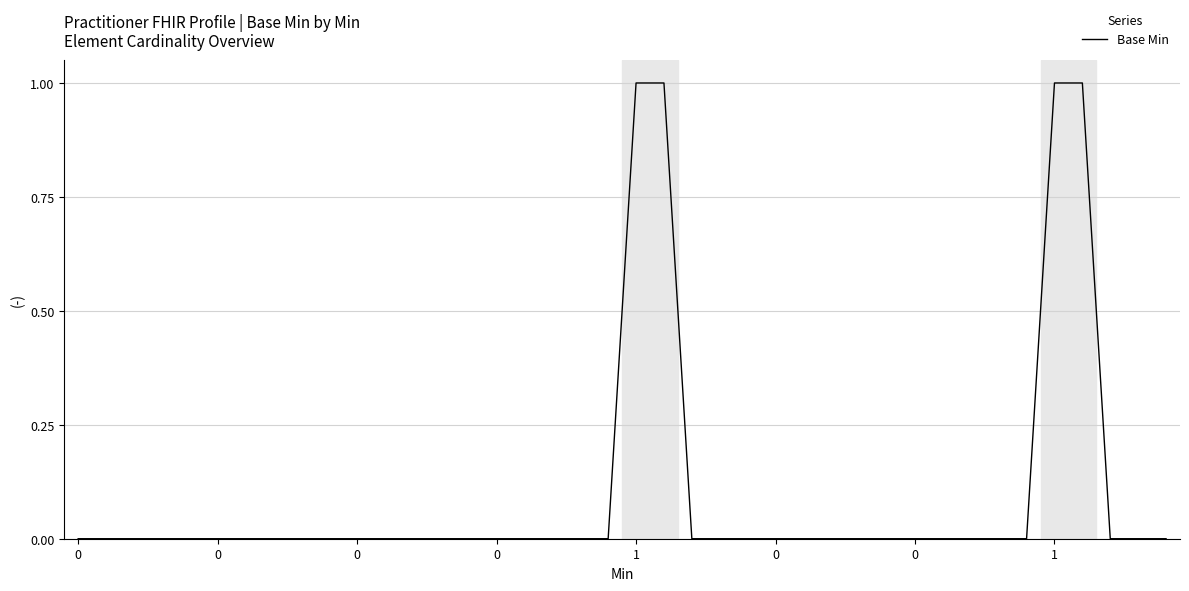

Is this an area chart (filled region under the line)?

No